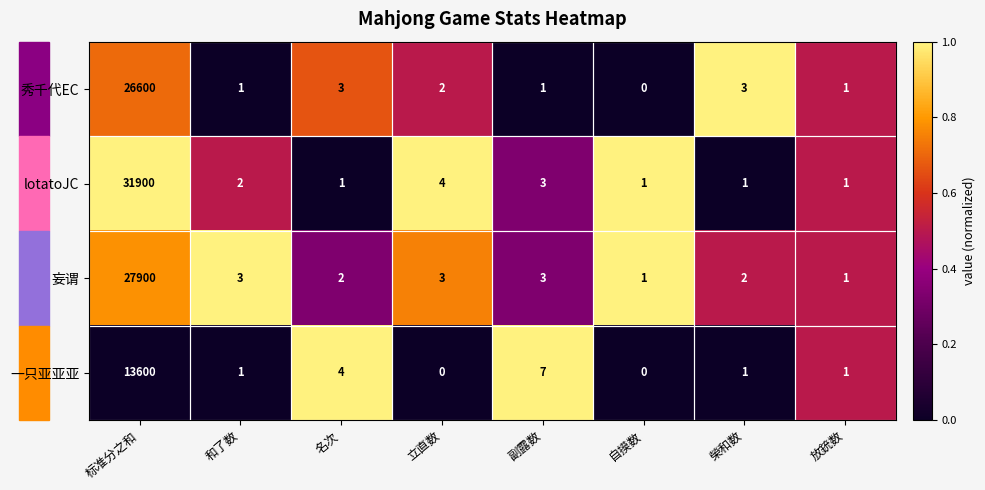

How many positive values does the 秀千代EC series have?

7